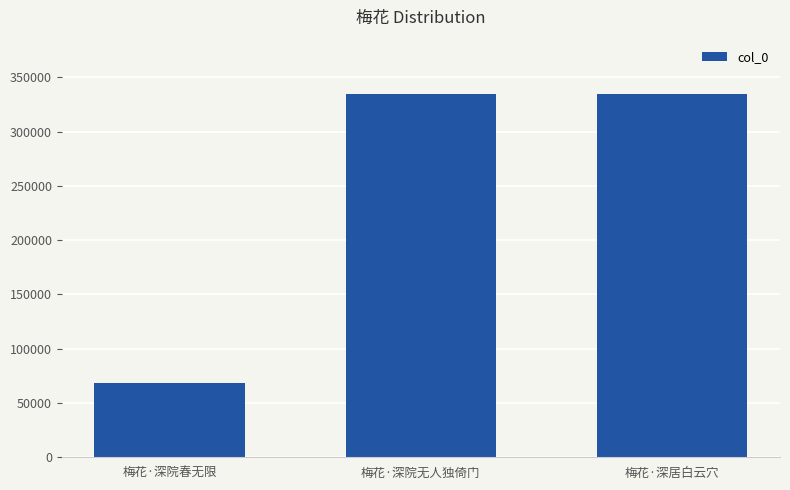

What is the average value?

245801